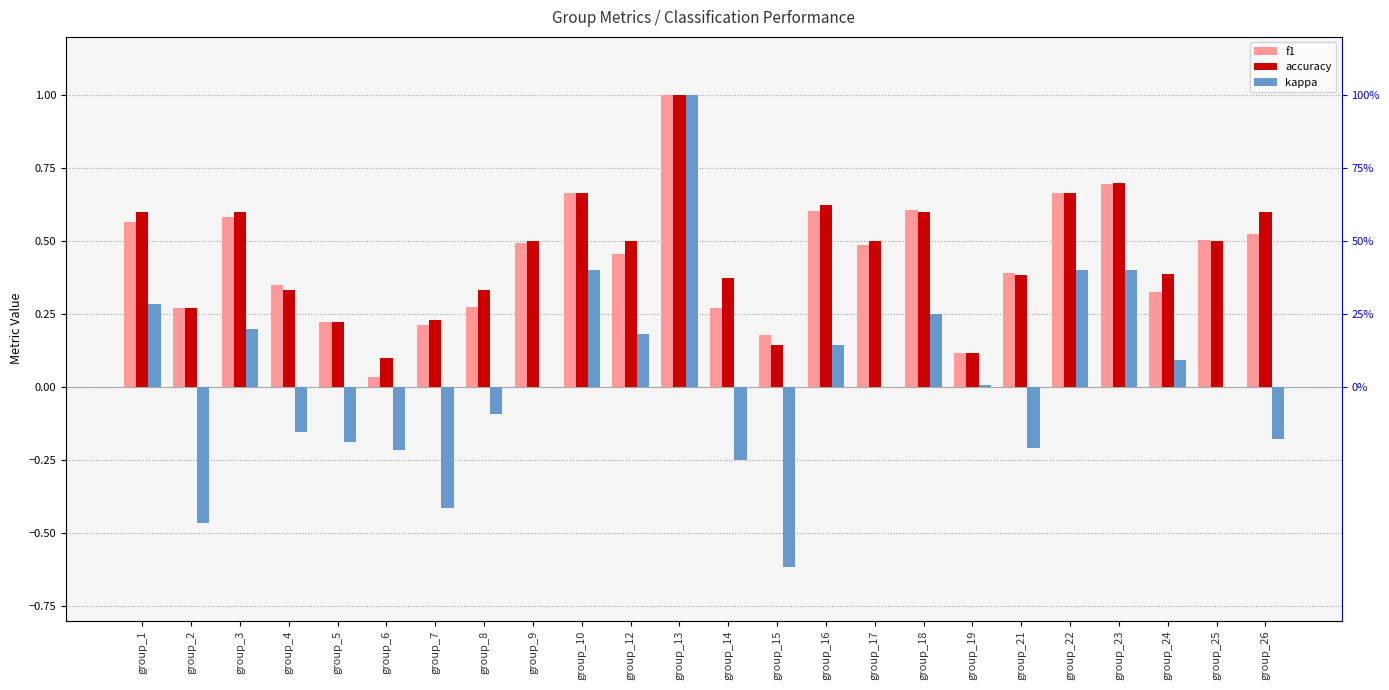

At which label does kappa reach its peak?

group_13